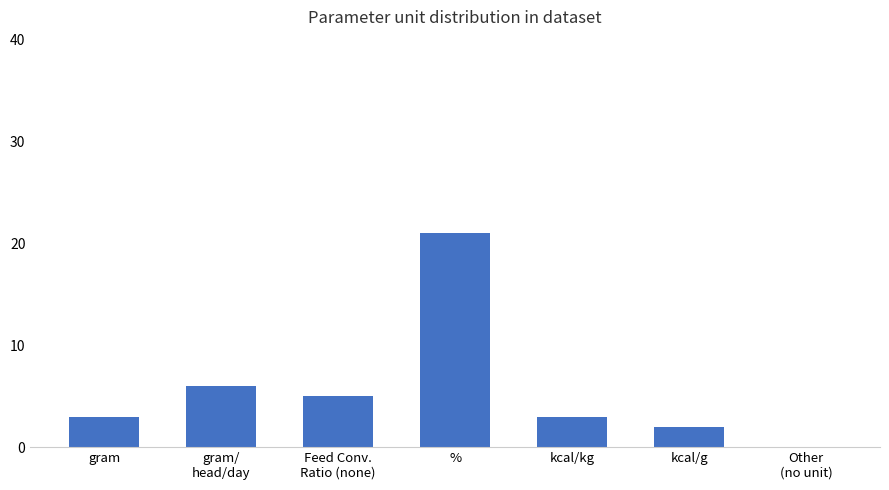

Between kcal/g and %, which is larger?

%